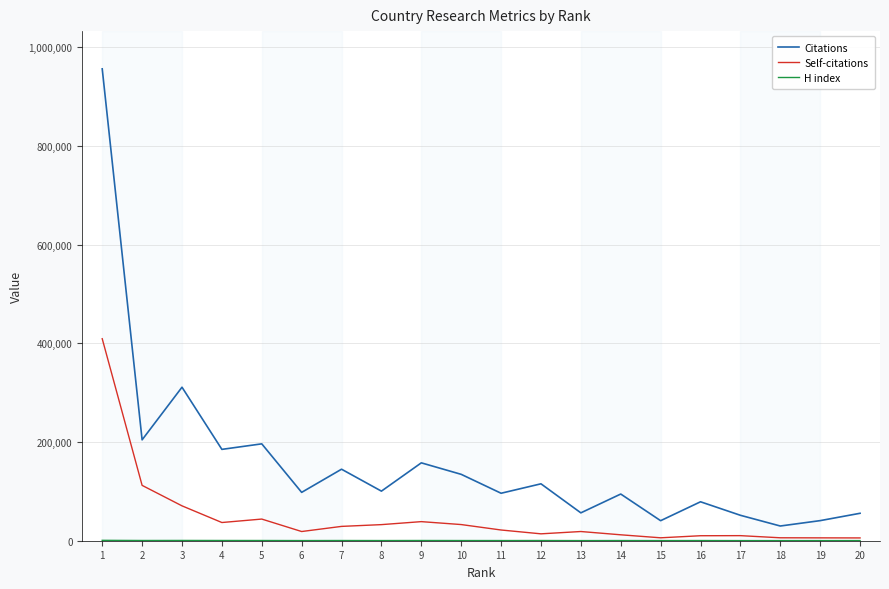

What is the maximum value for Self-citations?

409379